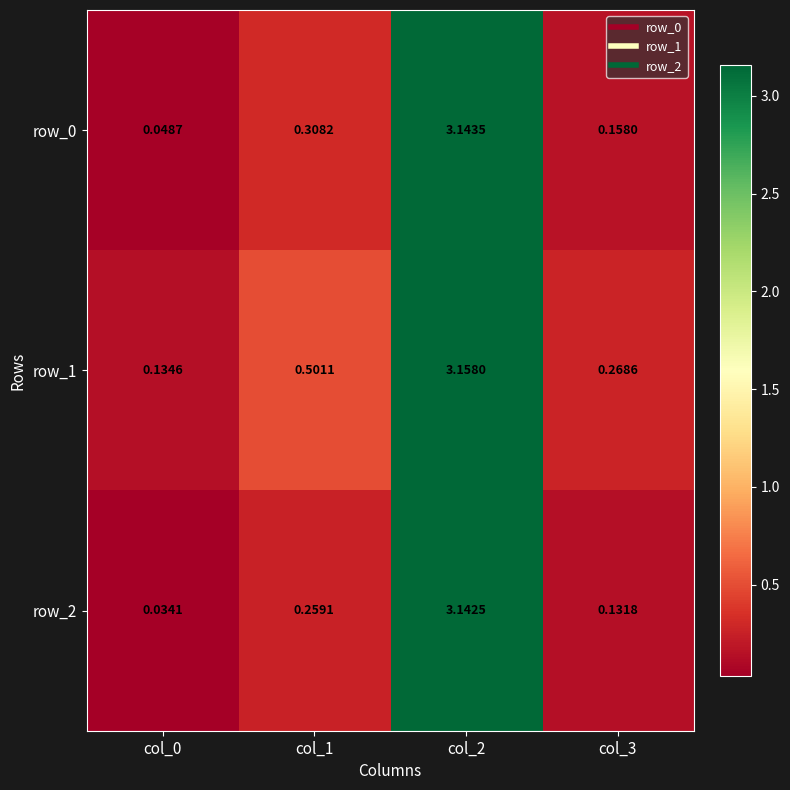

Is the value of row_1 at col_1 greater than the value of row_2 at col_0?

Yes